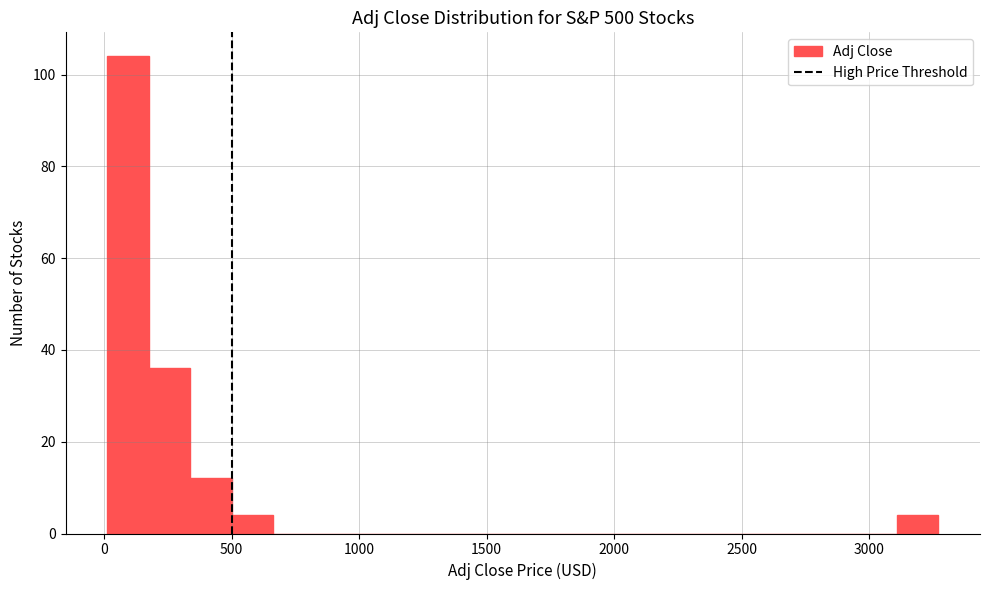

Around what value on the x-axis is the tallest bar? Give the approximate position of its centre, as read against the axis.

100